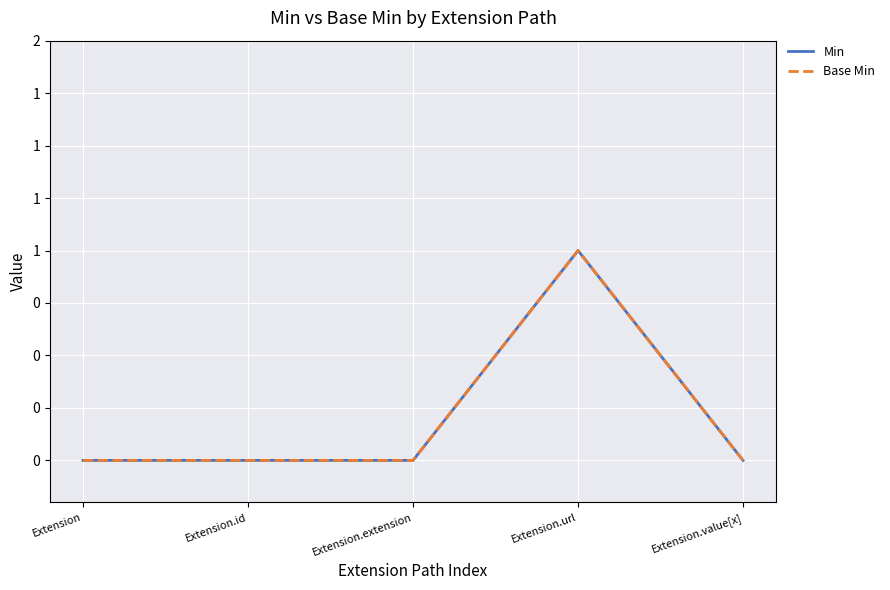

Does the chart have visible grid lines?

Yes